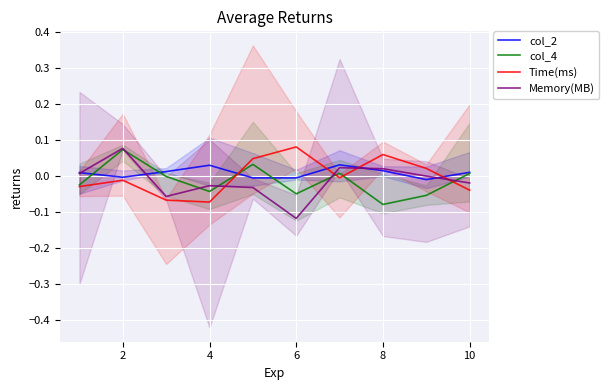

Is the value of col_2 at 2 greater than the value of Memory(MB) at 6?

Yes